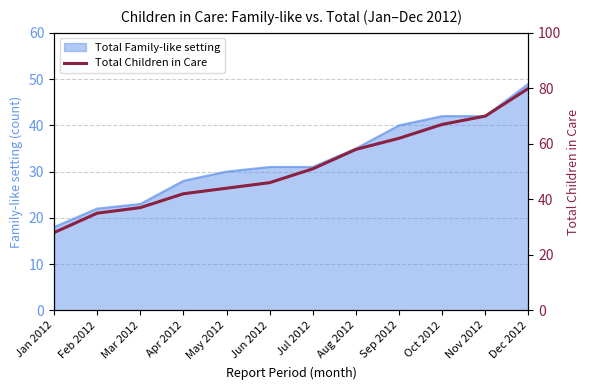

What is the average value?

52